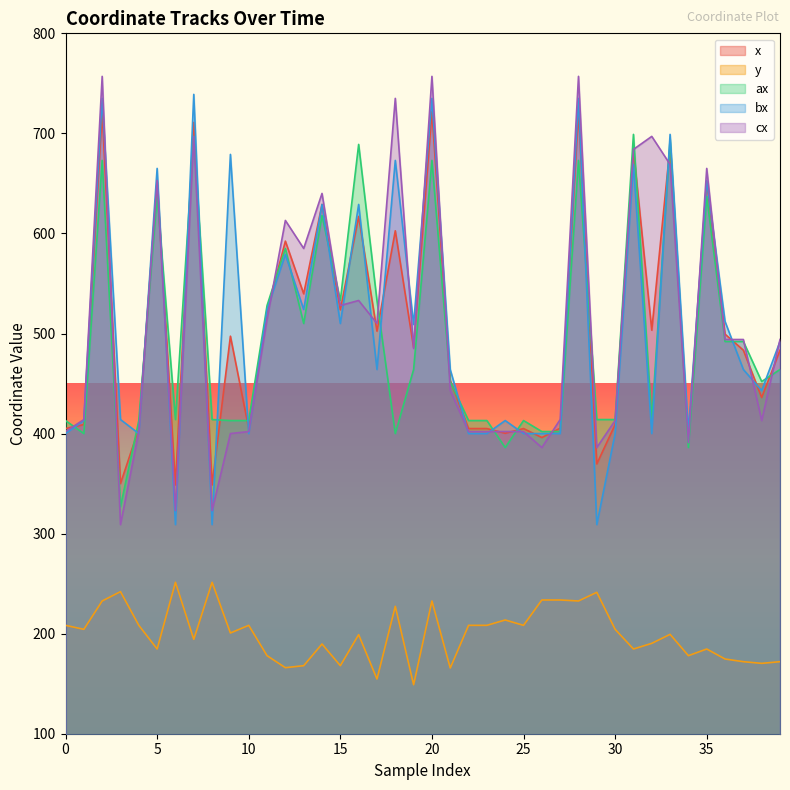

List the labels in order of x value, largest first.

2, 20, 28, 7, 33, 31, 5, 35, 14, 16, 18, 12, 13, 15, 11, 32, 17, 36, 9, 19, 37, 39, 21, 38, 1, 30, 27, 0, 4, 10, 22, 23, 25, 24, 26, 34, 29, 3, 6, 8